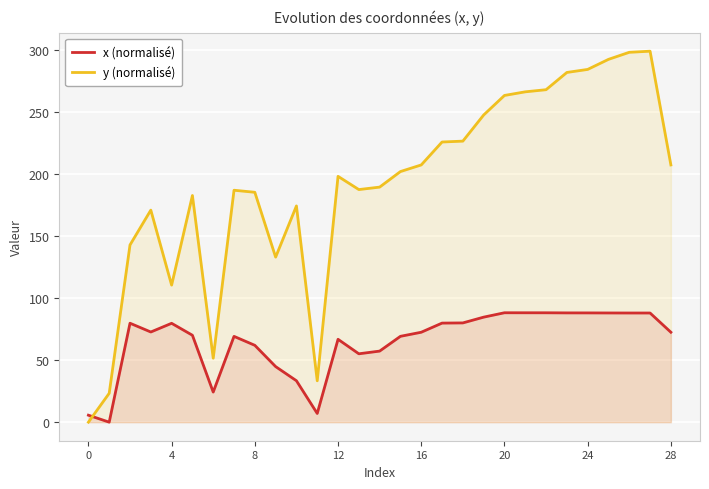

List the series in order of their overall mean, highest first.

y (normalisé), x (normalisé)